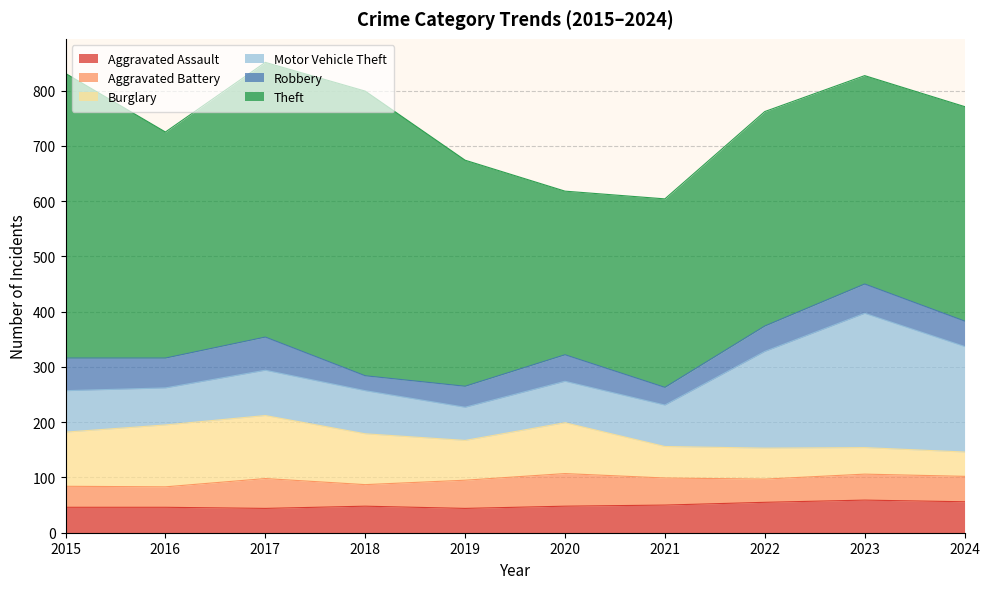

What are all the series names shown in the legend?

Aggravated Assault, Aggravated Battery, Burglary, Motor Vehicle Theft, Robbery, Theft